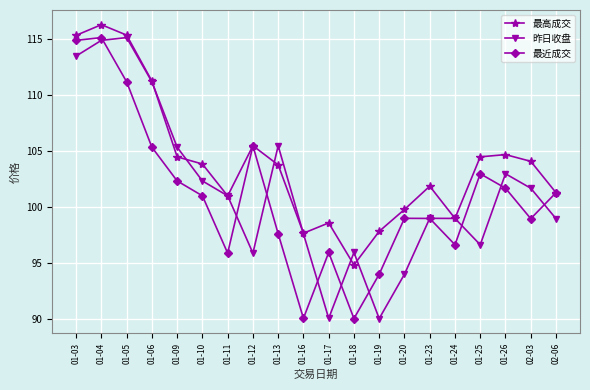

Which series has the largest total across all categories?

最高成交